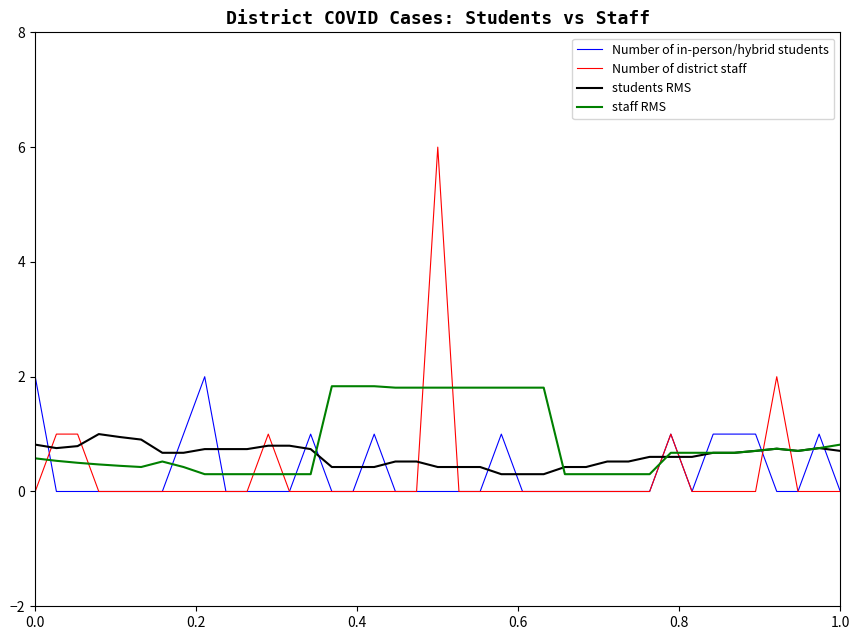

How many intersections are there between staff RMS and Number of in-person/hybrid students?

11